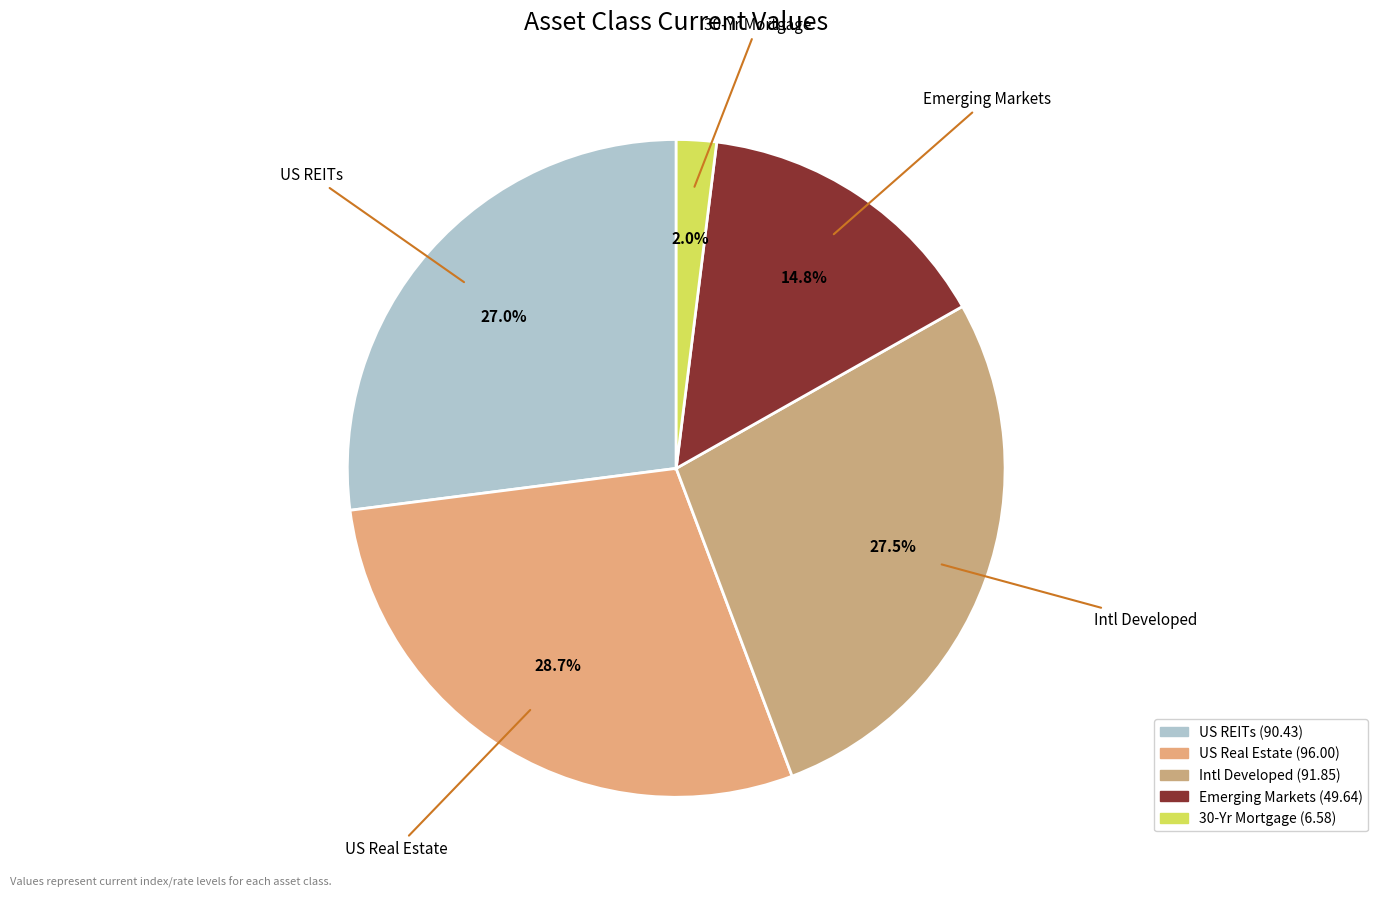

Between 30-Yr Mortgage and US Real Estate, which is larger?

US Real Estate